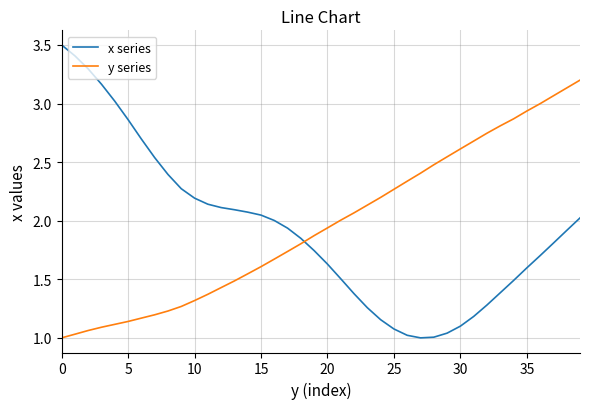

True or false: y series has more than 0 points higher than both neighbors.

False